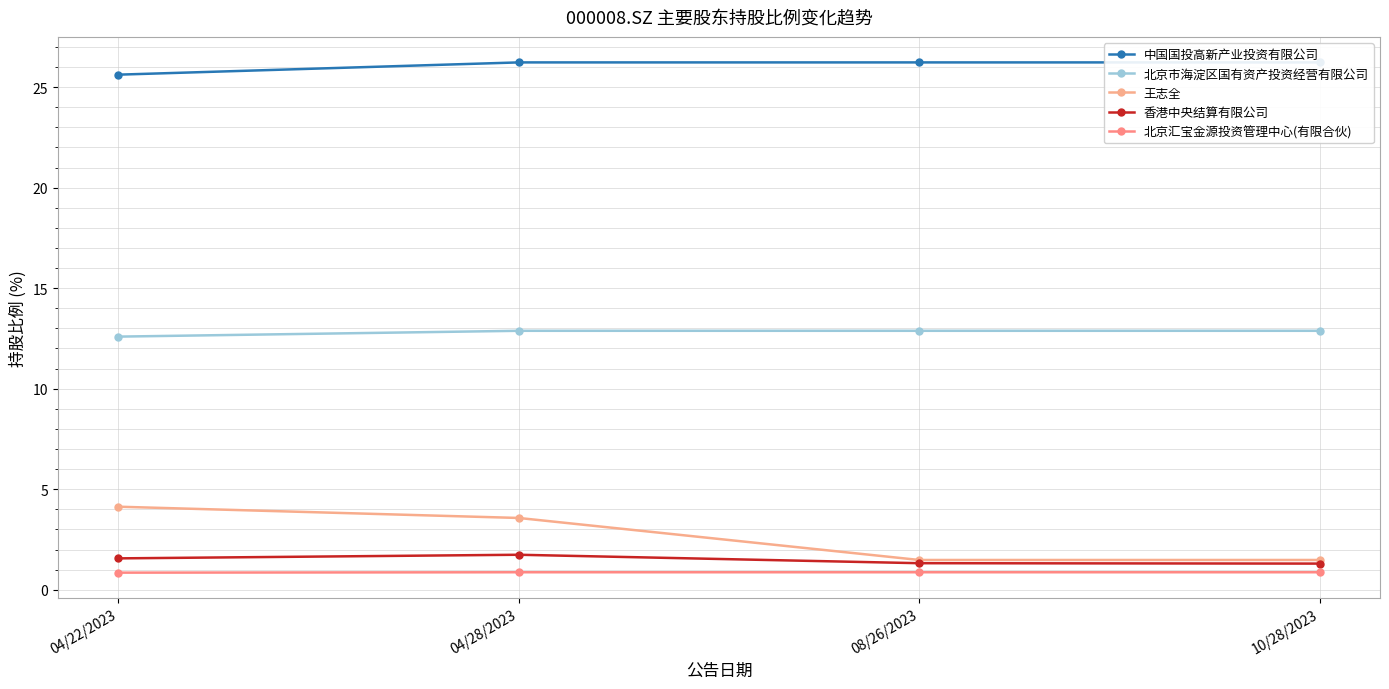

What is the difference between the highest and lowest values at 04/22/2023?

24.8